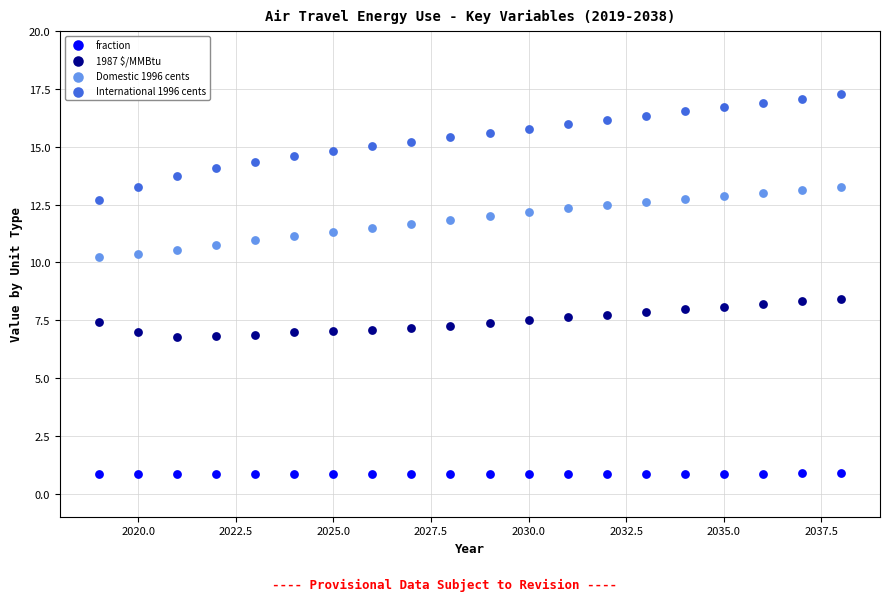

Across all data points, what is the range of Y values (max minus min)?

16.4